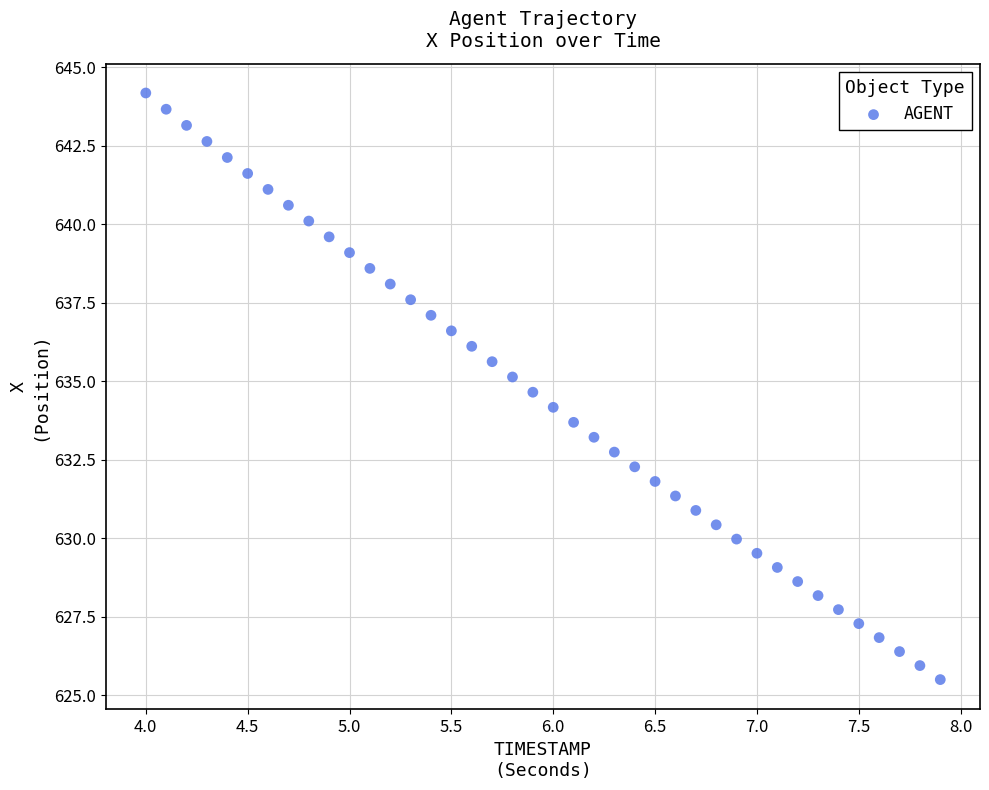

What is the range of X values (max minus min)?

3.9